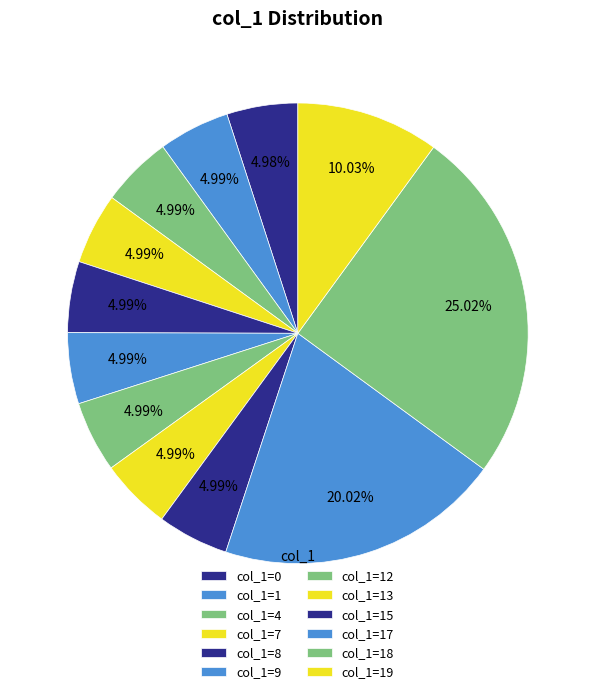

How many segments does this pie chart have?

12